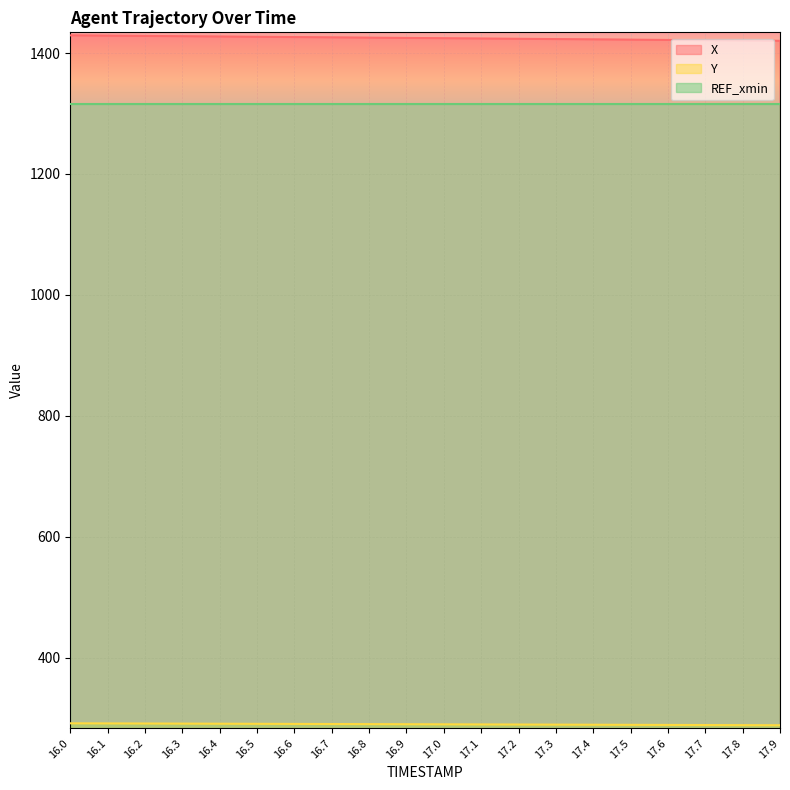

True or false: Y has a value of 287.9 at 17.9.

True